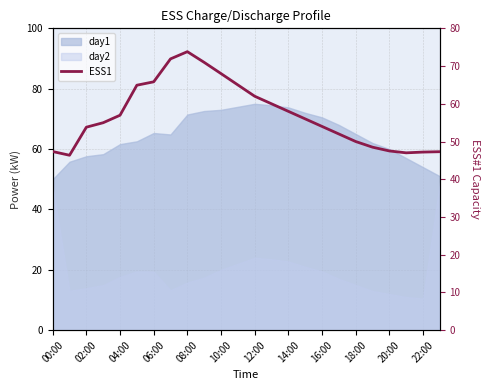

Which has a higher value, 02:00 or 16:00?

16:00